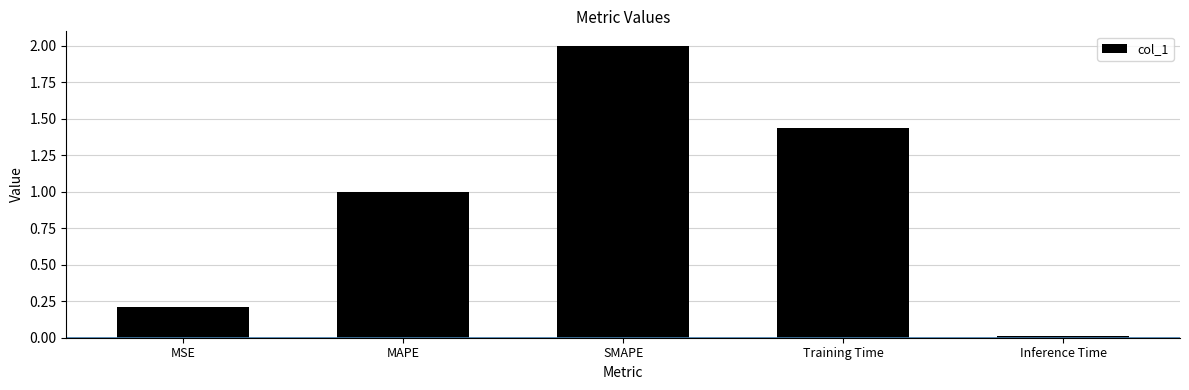

Is it true that the value at MAPE is 1.0?

True